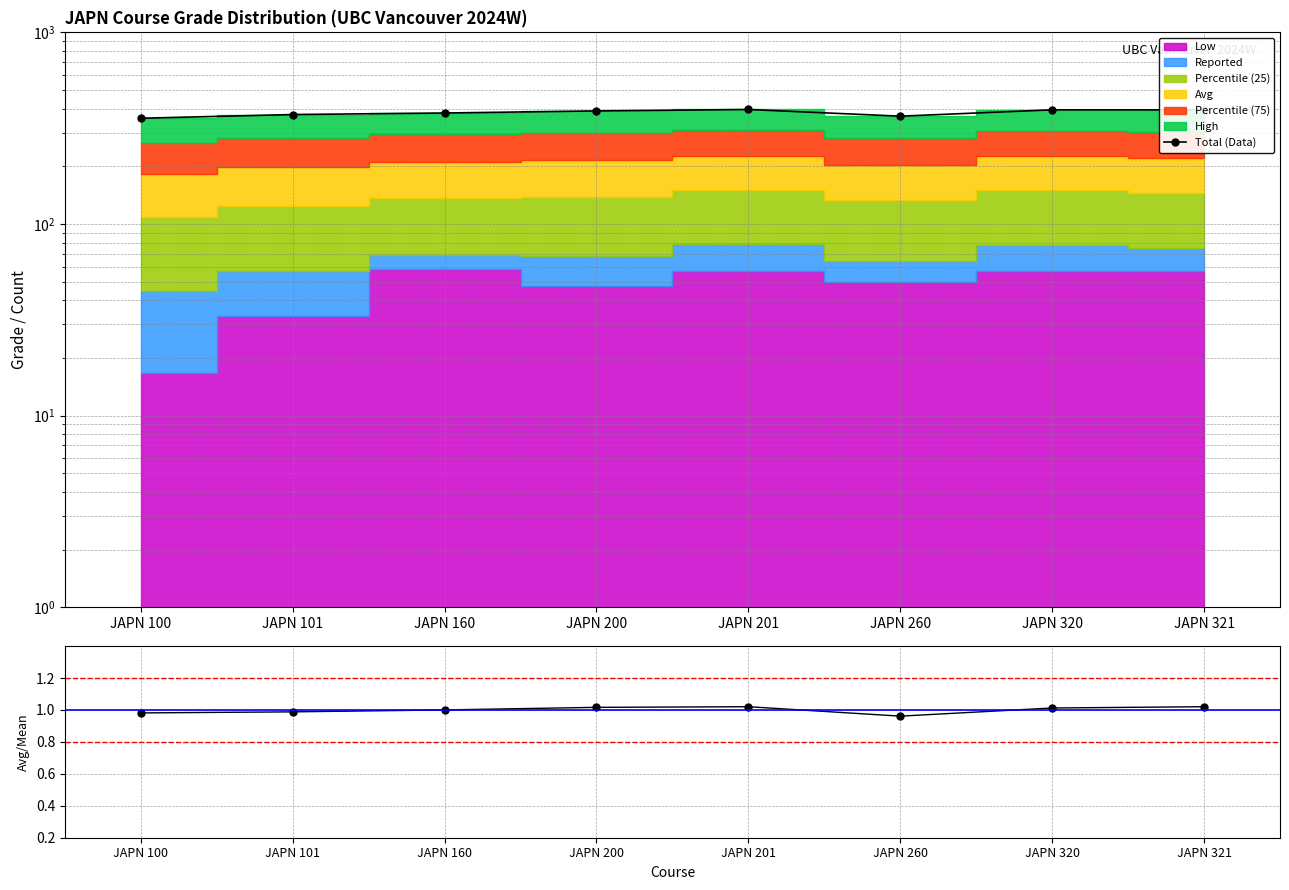

Rank the categories by value from highest to lowest.

JAPN 201, JAPN 320, JAPN 321, JAPN 200, JAPN 160, JAPN 101, JAPN 260, JAPN 100